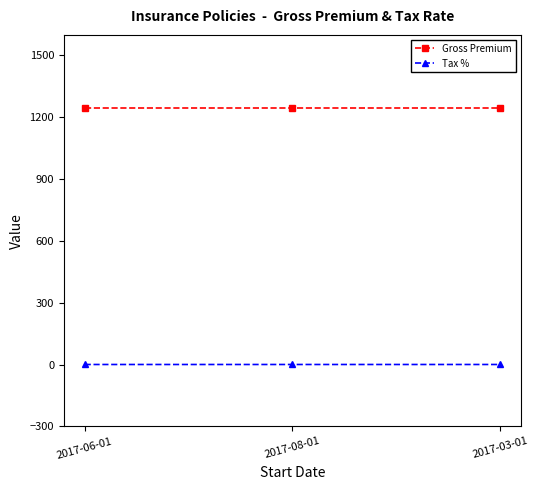

What is the difference between the highest and lowest values at 2017-08-01?

1244.9